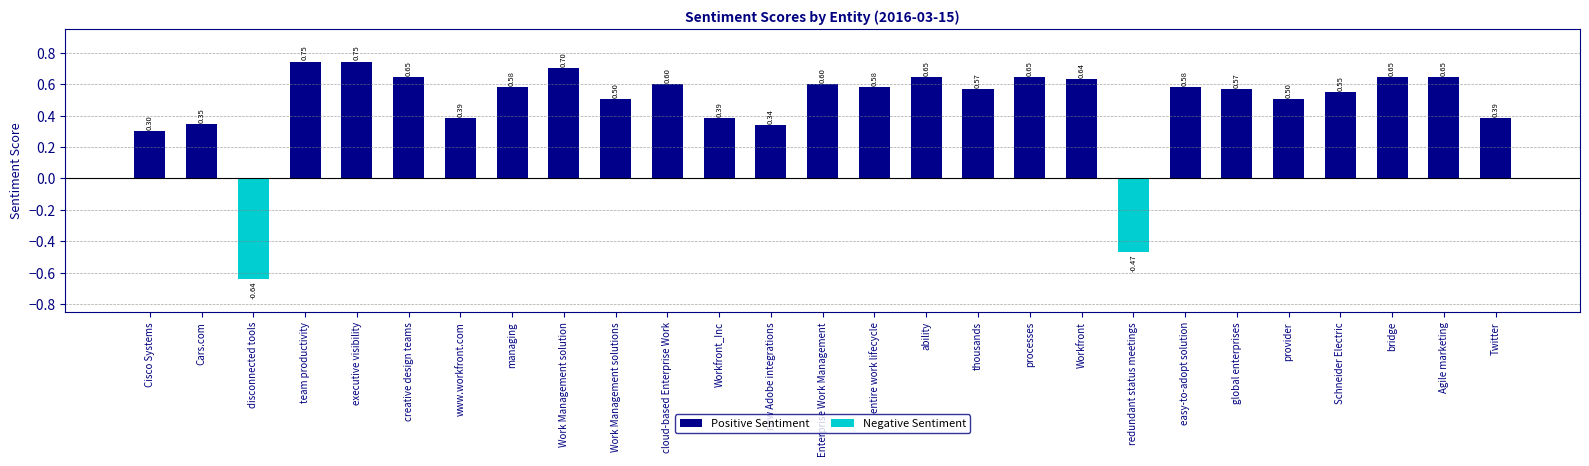

What is the change in value from www.workfront.com to Work Management solution?

+0.3